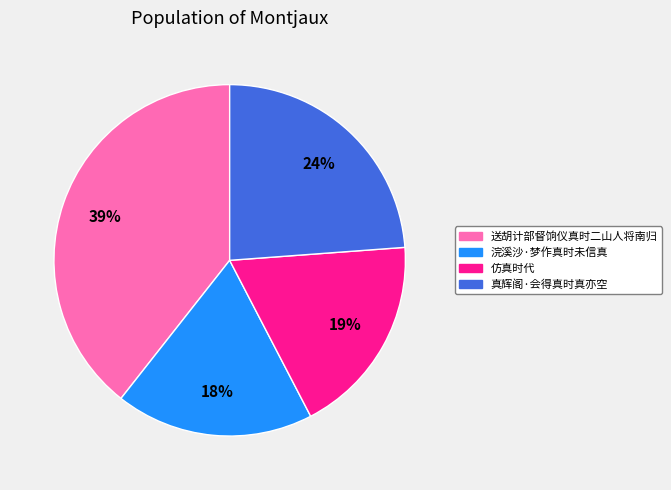

Which has a higher value, 真辉阁·会得真时真亦空 or 仿真时代?

真辉阁·会得真时真亦空